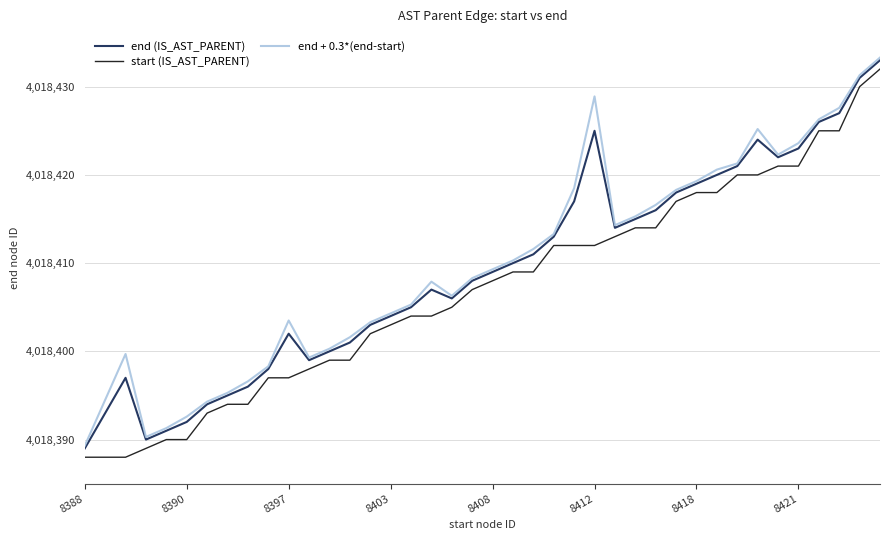

What is the lowest value of the start (IS_AST_PARENT) series?

4018388.0